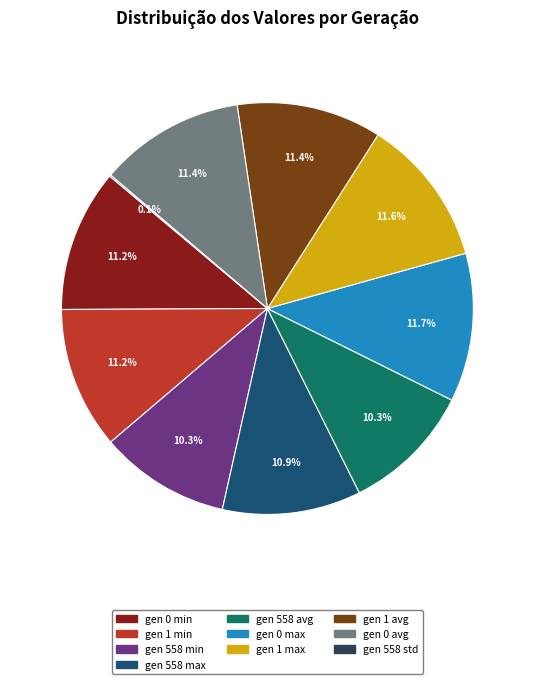

Approximately how many times larger is the value at gen 1 max compared to gen 1 min?

1.0